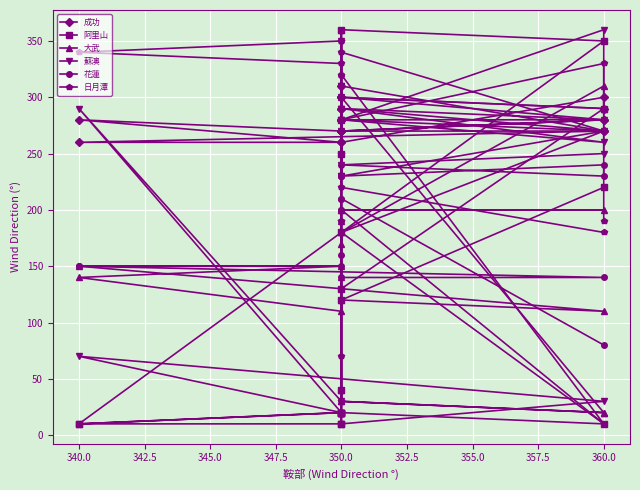

Rank the series at 350.0 from highest to lowest value.

大武, 成功, 蘇澳, 花蓮, 日月潭, 阿里山